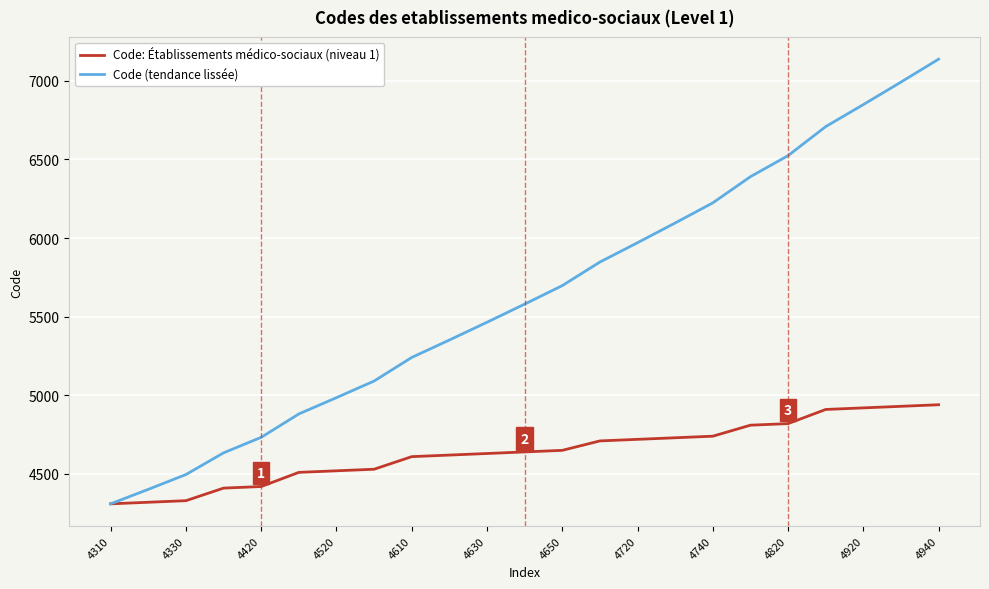

What is the smallest value displayed?

4310.0